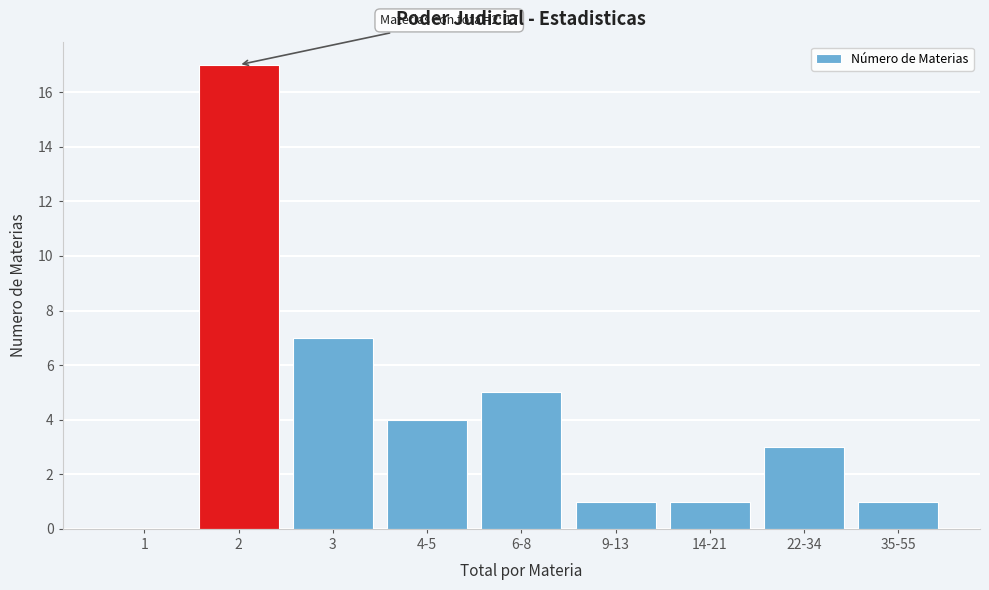

Reading left to right, list all the values displayed in this chart.

1=0	2=17	3=7	4-5=4	6-8=5	9-13=1	14-21=1	22-34=3	35-55=1